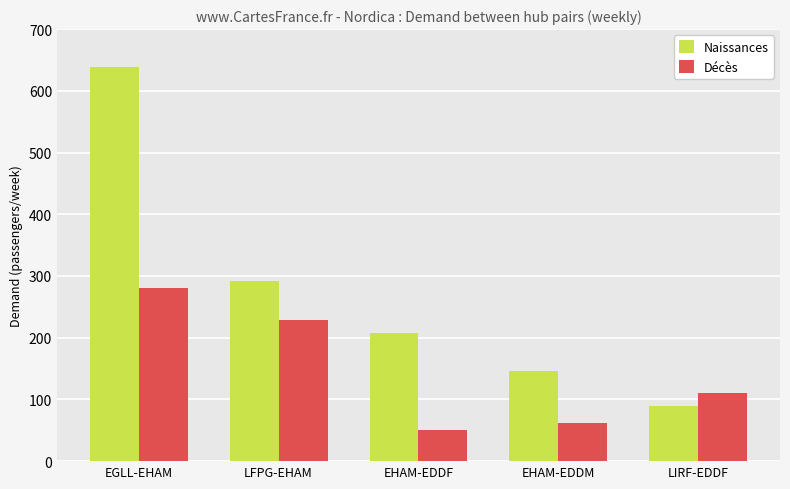

Count the number of data series in this chart.

2